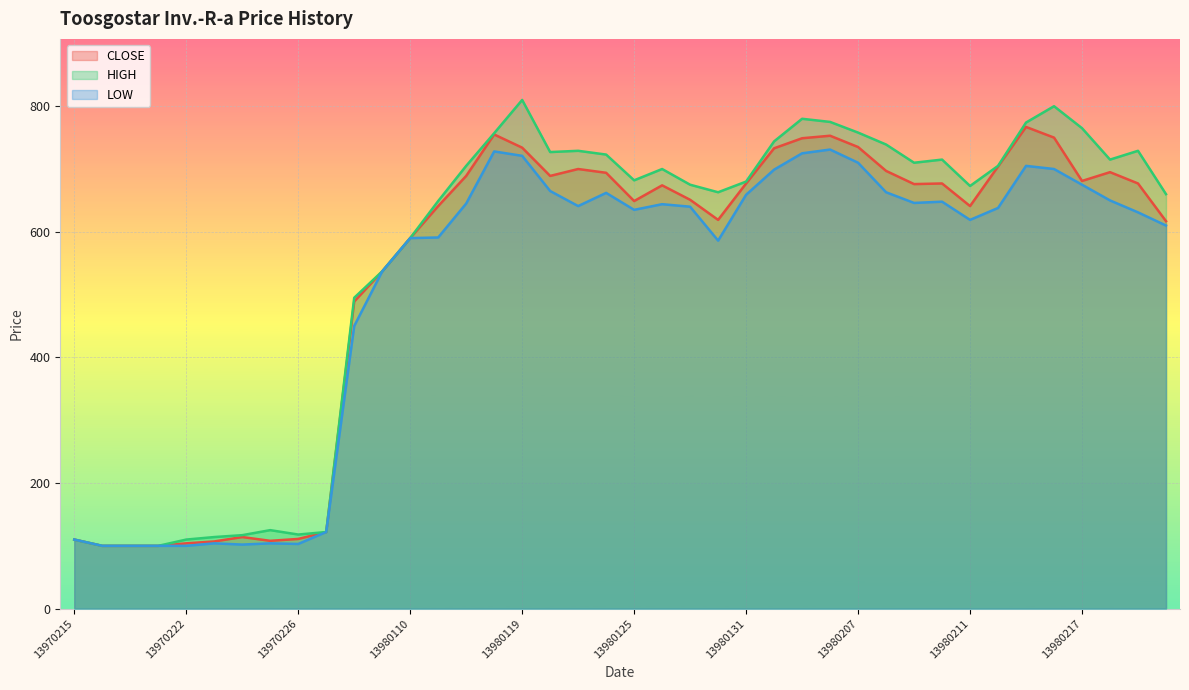

True or false: LOW has more than 2 interior local peaks.

True